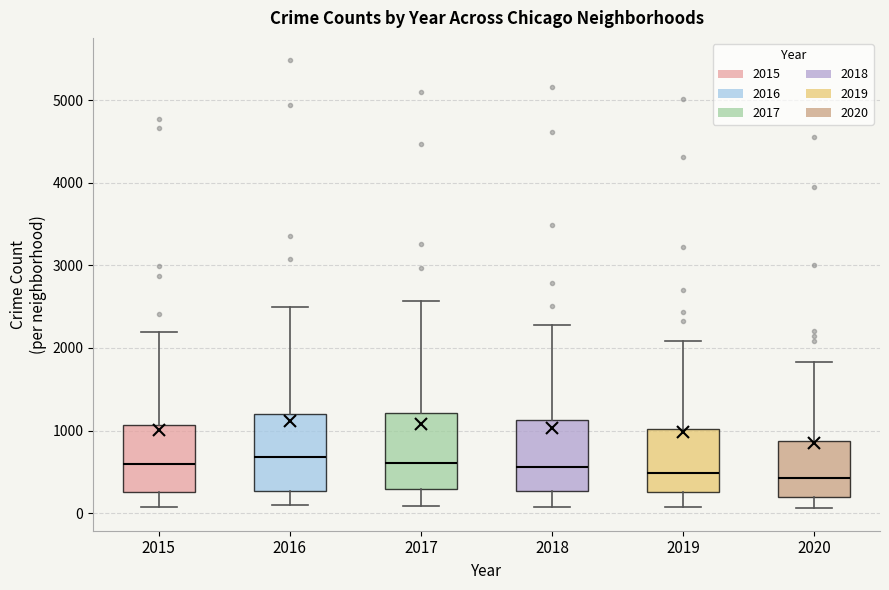

Reading left to right, read every box against the y-axis: the position of its median line, the range the box covers, and the ends of its whiskers. The values are not printed on the chart, so give them approximately, as read against the axis.

2015: median 600, box 300 to 1100, whiskers 100 to 2200
2016: median 700, box 300 to 1200, whiskers 100 to 2500
2017: median 600, box 300 to 1200, whiskers 100 to 2600
2018: median 600, box 300 to 1100, whiskers 100 to 2300
2019: median 500, box 300 to 1000, whiskers 100 to 2100
2020: median 400, box 200 to 900, whiskers 100 to 1800